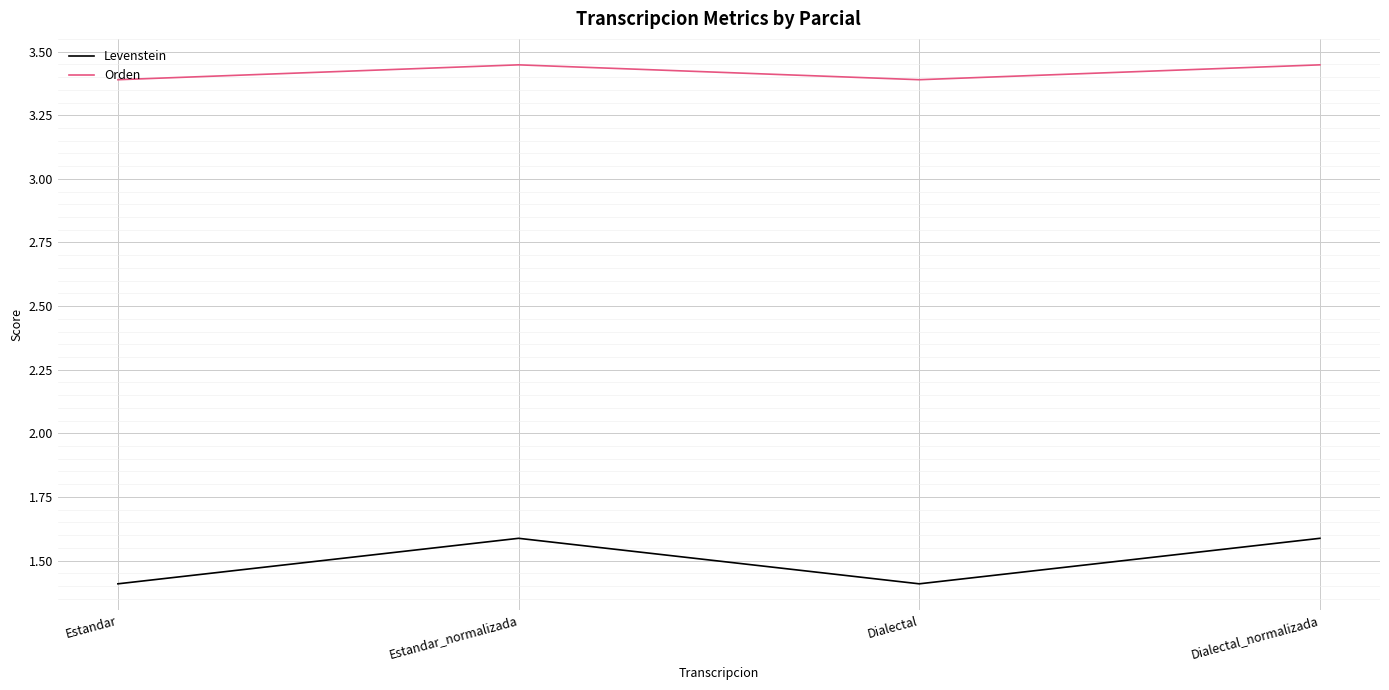

Rank the series by their average value, from lowest to highest.

Levenstein, Orden